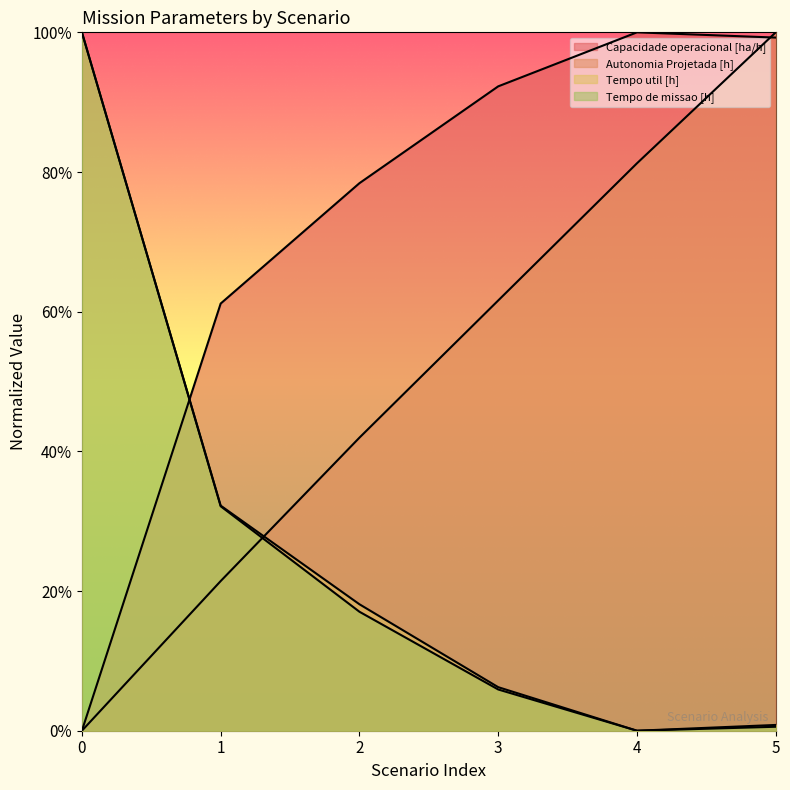

Which has a higher value, 0 or 5?

5